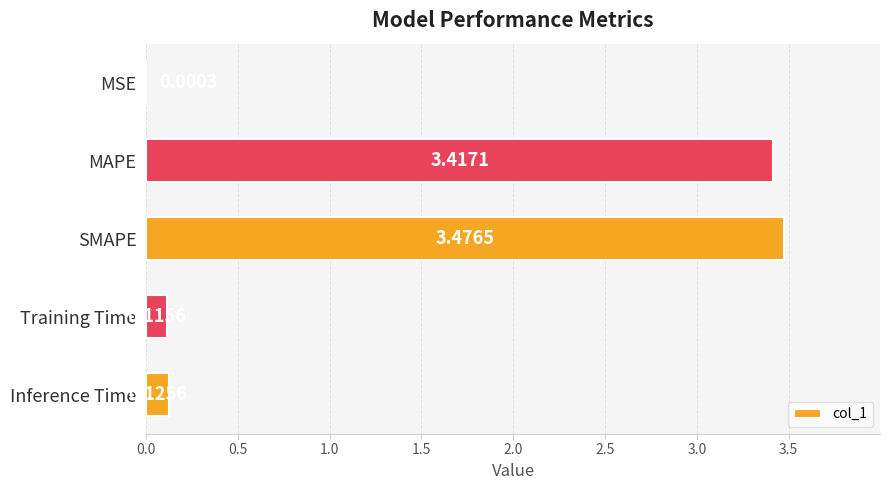

Which has a higher value, SMAPE or Inference Time?

SMAPE